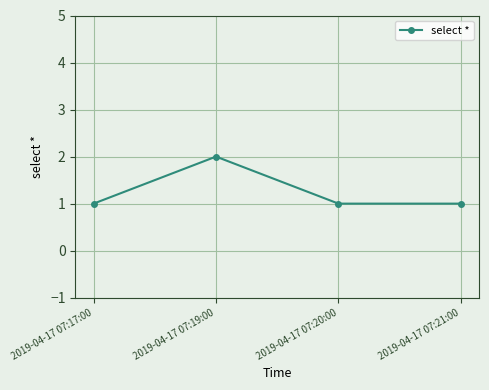

What is the value of the 2nd point from the left?

2